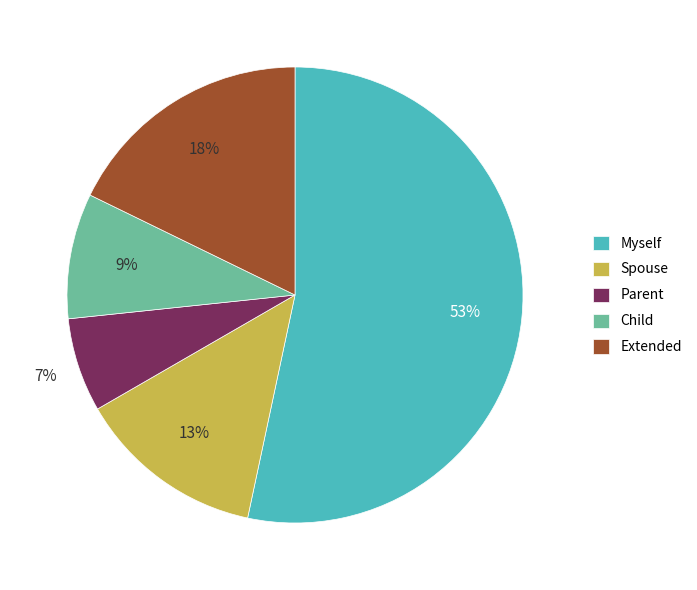

Approximately how many times larger is the value at Extended compared to Child?

2.0